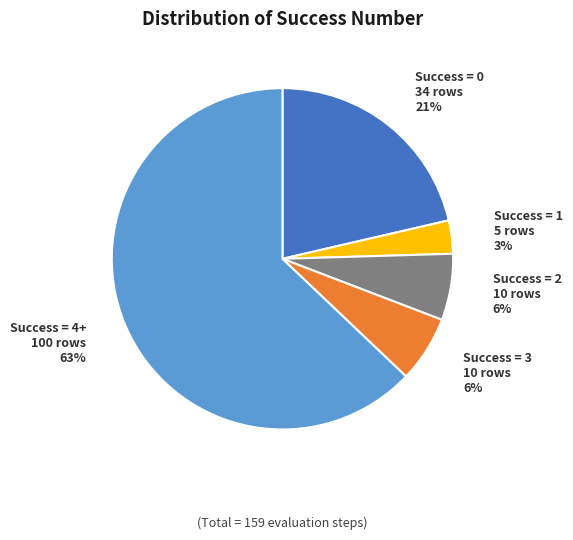

To the nearest percent, what is the average slice percentage?

20%